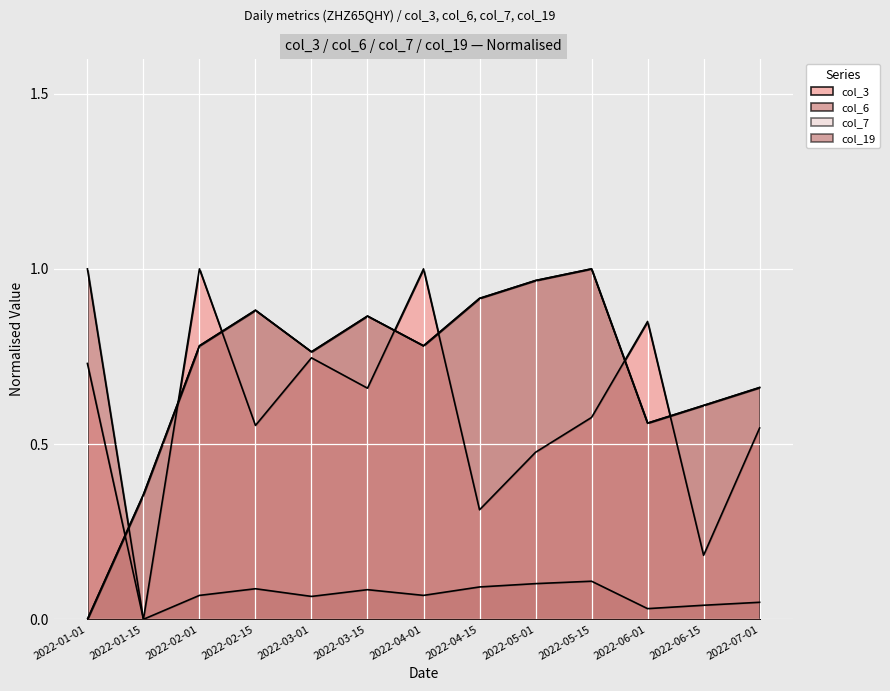

How many times do col_3 and col_19 cross each other?

7